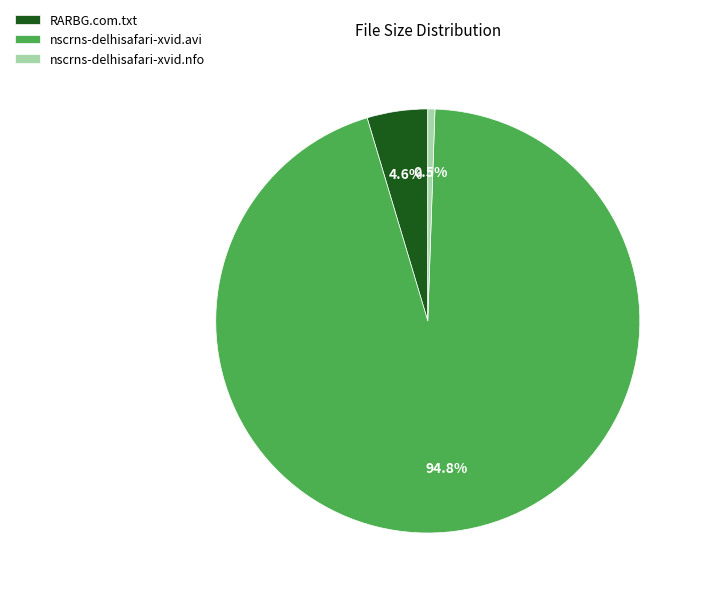

What portion of the pie excludes nscrns-delhisafari-xvid.nfo?

99.5%